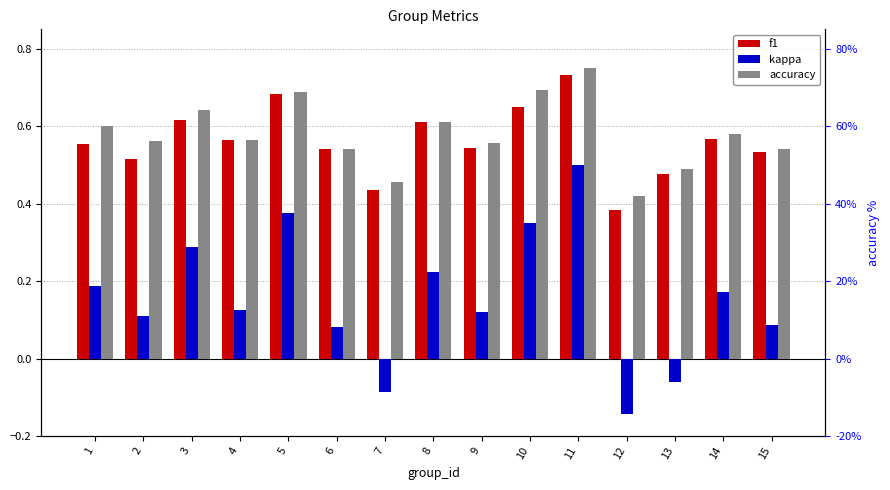

How many bars are there in total?

45